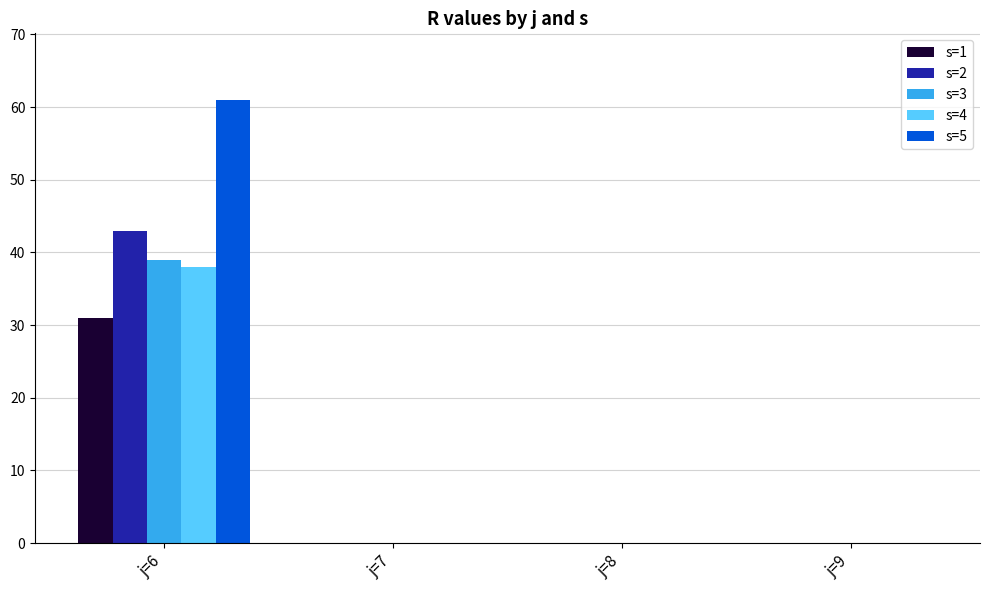

Reading left to right, transcribe all the data shown in this chart.

s=1: j=6=31	j=7=0	j=8=0	j=9=0
s=2: j=6=43	j=7=0	j=8=0	j=9=0
s=3: j=6=39	j=7=0	j=8=0	j=9=0
s=4: j=6=38	j=7=0	j=8=0	j=9=0
s=5: j=6=61	j=7=0	j=8=0	j=9=0